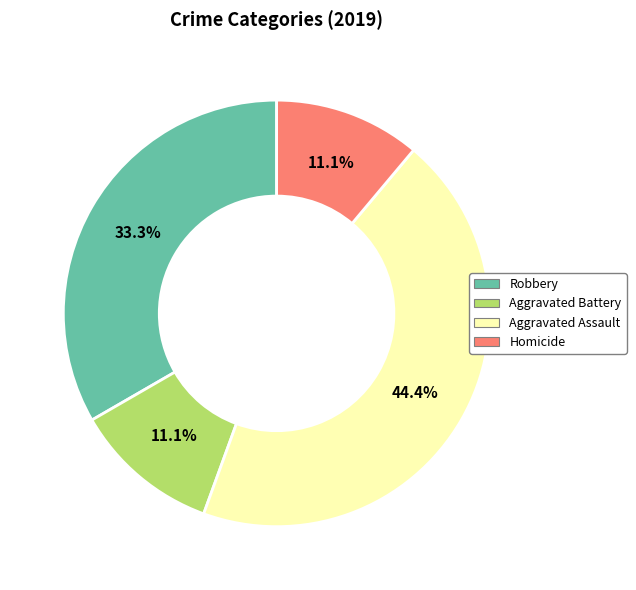

How many slices are in this pie chart?

4